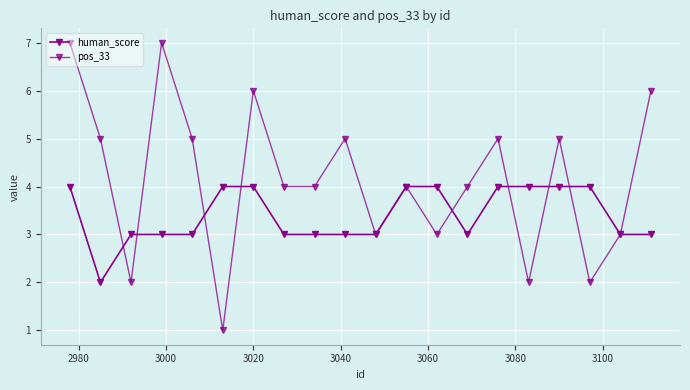

How many data points does each series have?

20